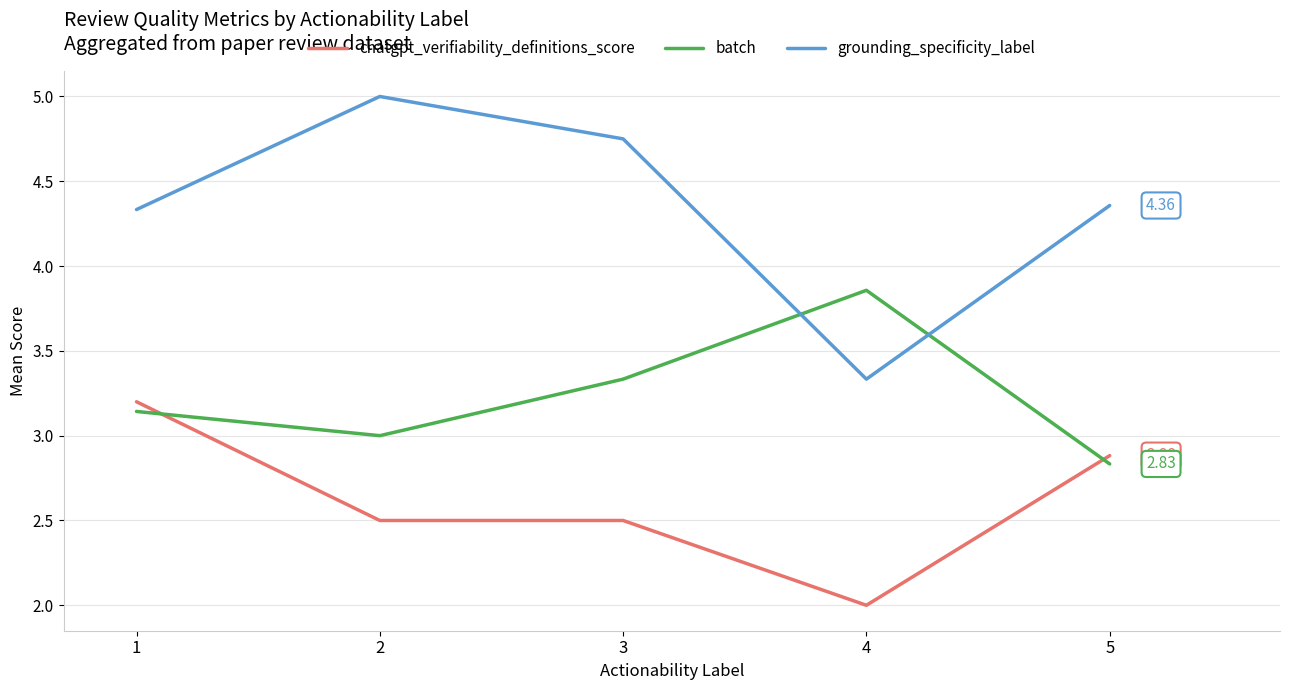

How many intersections are there between chatgpt_verifiability_definitions_score and batch?

2